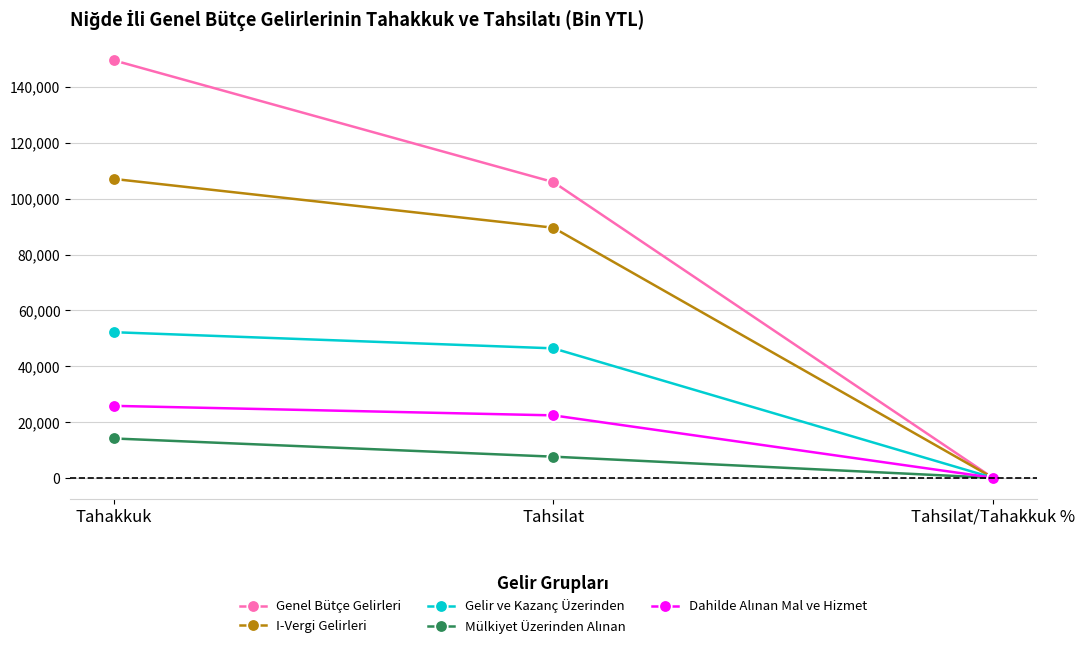

Which label corresponds to the smallest value in the chart?

Tahsilat/Tahakkuk %